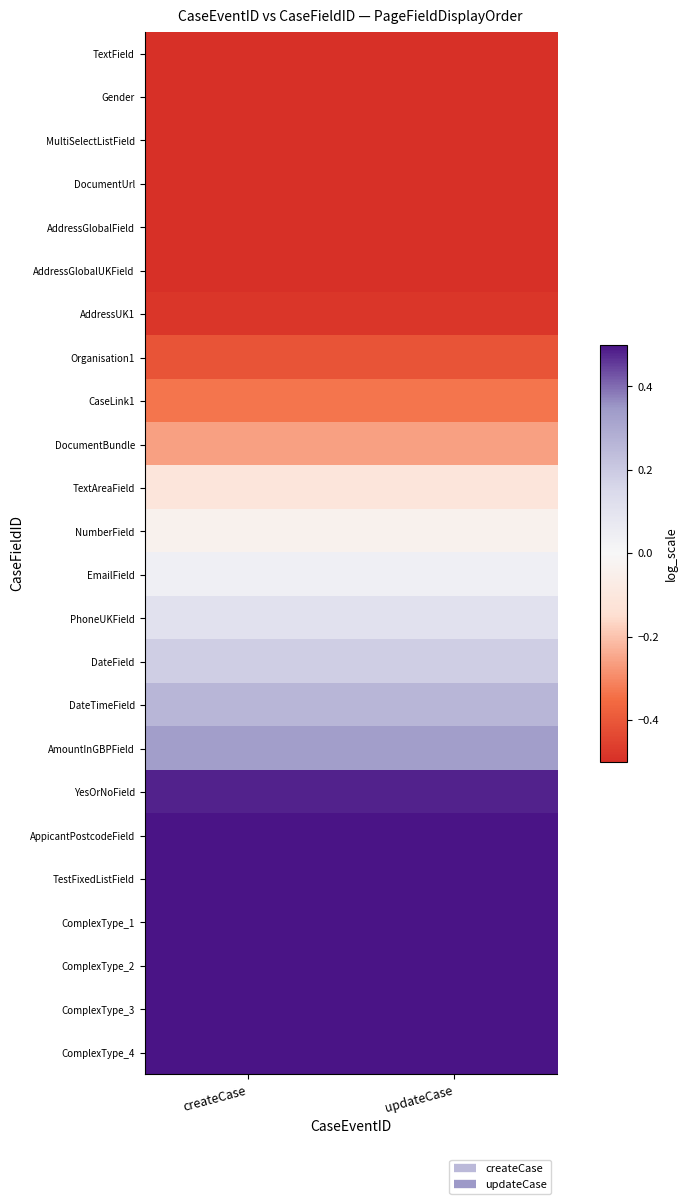

Reading left to right, extract all data points from this chart.

TextField: createCase=-0.9	updateCase=-0.9
Gender: createCase=-0.9	updateCase=-0.9
MultiSelectListField: createCase=-0.8	updateCase=-0.8
DocumentUrl: createCase=-0.7	updateCase=-0.7
AddressGlobalField: createCase=-0.6	updateCase=-0.6
AddressGlobalUKField: createCase=-0.6	updateCase=-0.6
AddressUK1: createCase=-0.5	updateCase=-0.5
Organisation1: createCase=-0.4	updateCase=-0.4
CaseLink1: createCase=-0.3	updateCase=-0.3
DocumentBundle: createCase=-0.3	updateCase=-0.3
TextAreaField: createCase=-0.1	updateCase=-0.1
NumberField: createCase=-0.0	updateCase=-0.0
EmailField: createCase=0.0	updateCase=0.0
PhoneUKField: createCase=0.1	updateCase=0.1
DateField: createCase=0.2	updateCase=0.2
DateTimeField: createCase=0.3	updateCase=0.3
AmountInGBPField: createCase=0.3	updateCase=0.3
YesOrNoField: createCase=0.5	updateCase=0.5
AppicantPostcodeField: createCase=0.6	updateCase=0.6
TestFixedListField: createCase=0.6	updateCase=0.6
ComplexType_1: createCase=0.7	updateCase=0.7
ComplexType_2: createCase=0.8	updateCase=0.8
ComplexType_3: createCase=0.9	updateCase=0.9
ComplexType_4: createCase=0.9	updateCase=0.9